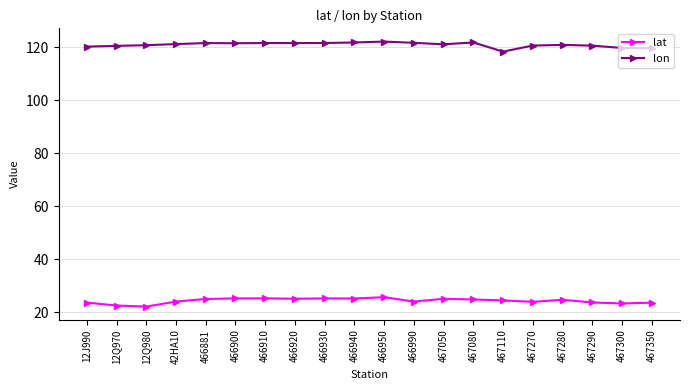

What is the total value across all series at 466900?

146.6